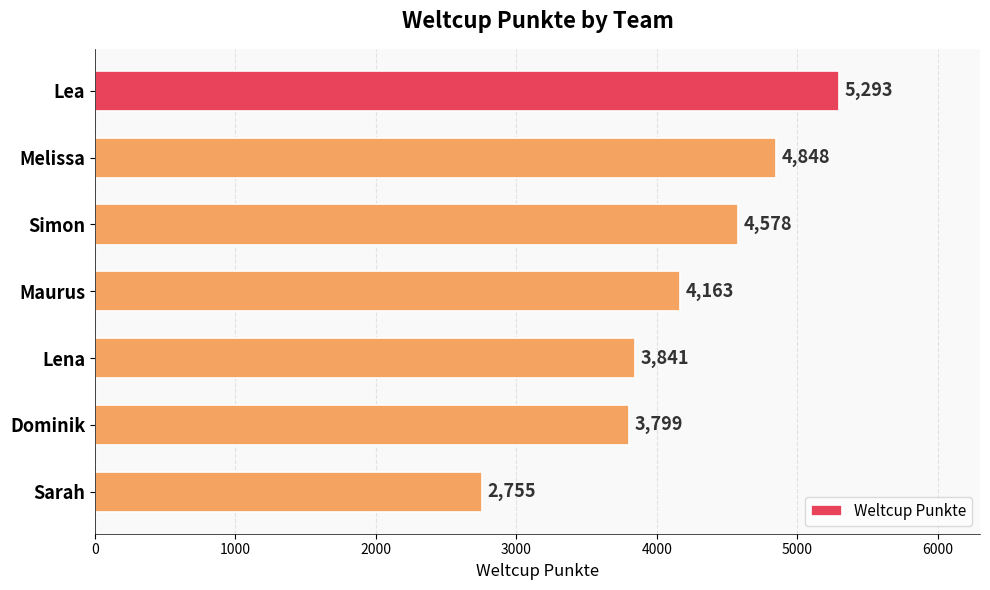

What is the minimum value shown in the chart?

2755